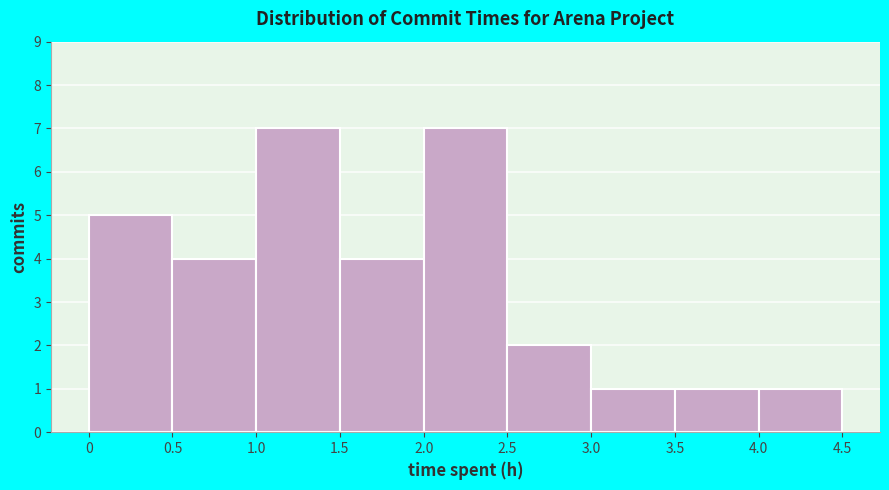

Reading left to right, list every bar in this chart as the range it spans on the x-axis followed by its height. The values are not printed on the chart, so give them approximately, as read against the axis.

0 to 0.5: 5
0.5 to 1.0: 4
1.0 to 1.5: 7
1.5 to 2.0: 4
2.0 to 2.5: 7
2.5 to 3.0: 2
3.0 to 3.5: 1
3.5 to 4.0: 1
4.0 to 4.5: 1